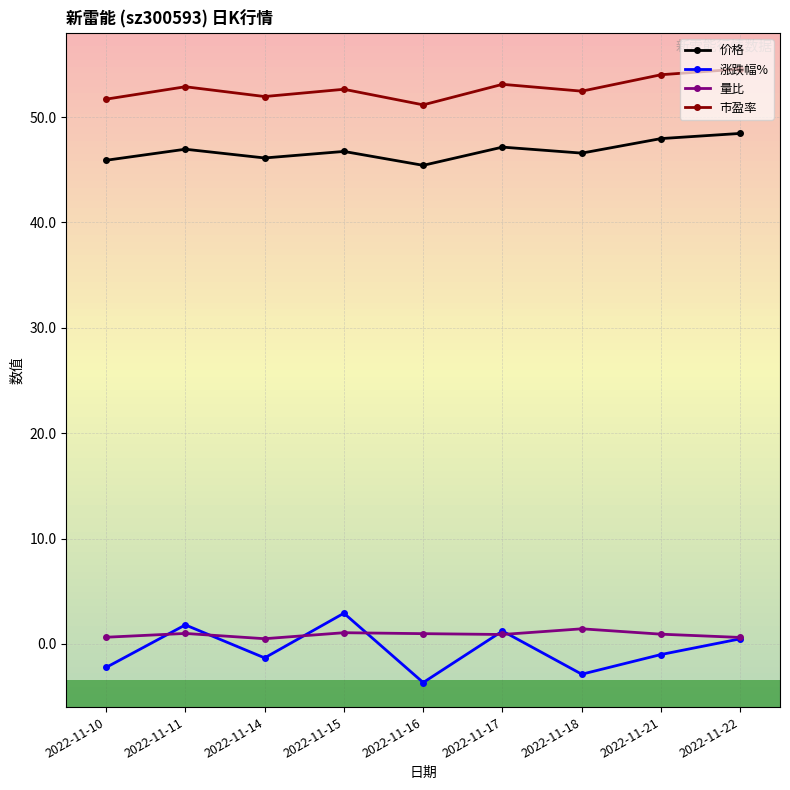

How many categories are shown in the chart?

9